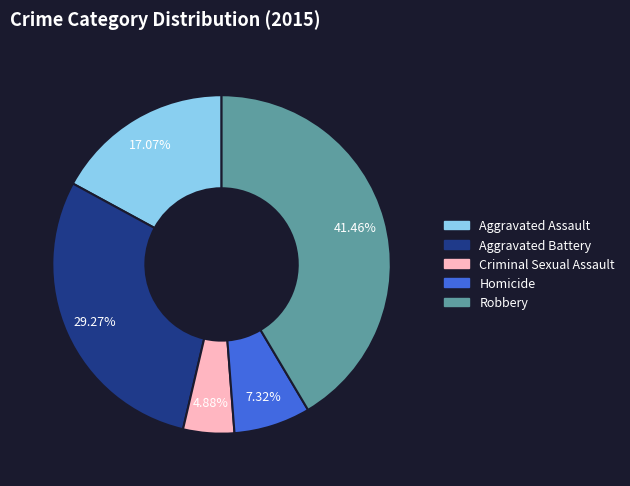

Which has a higher value, Criminal Sexual Assault or Robbery?

Robbery